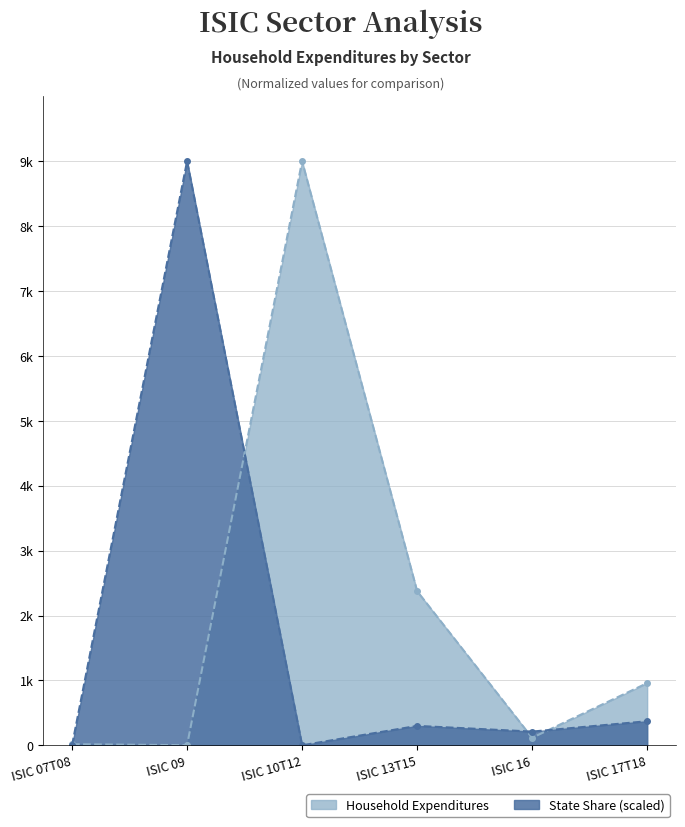

What is the value of the State Share point at the 5th from the left?

212.3